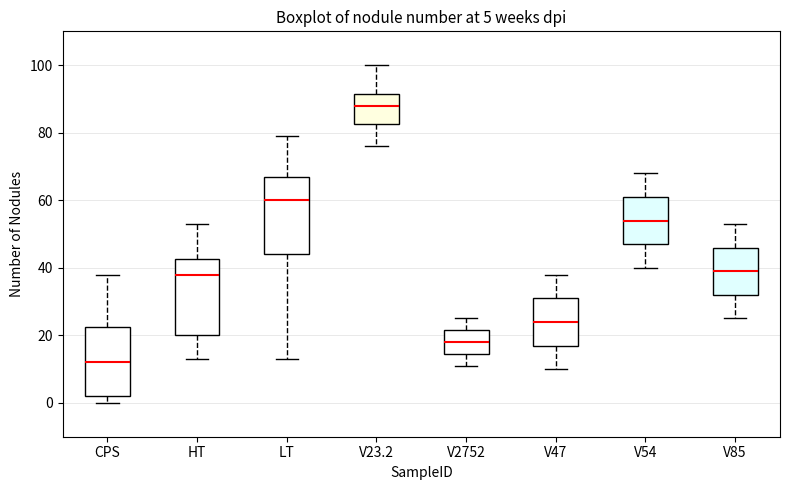

Which box has the highest median line?

V23.2